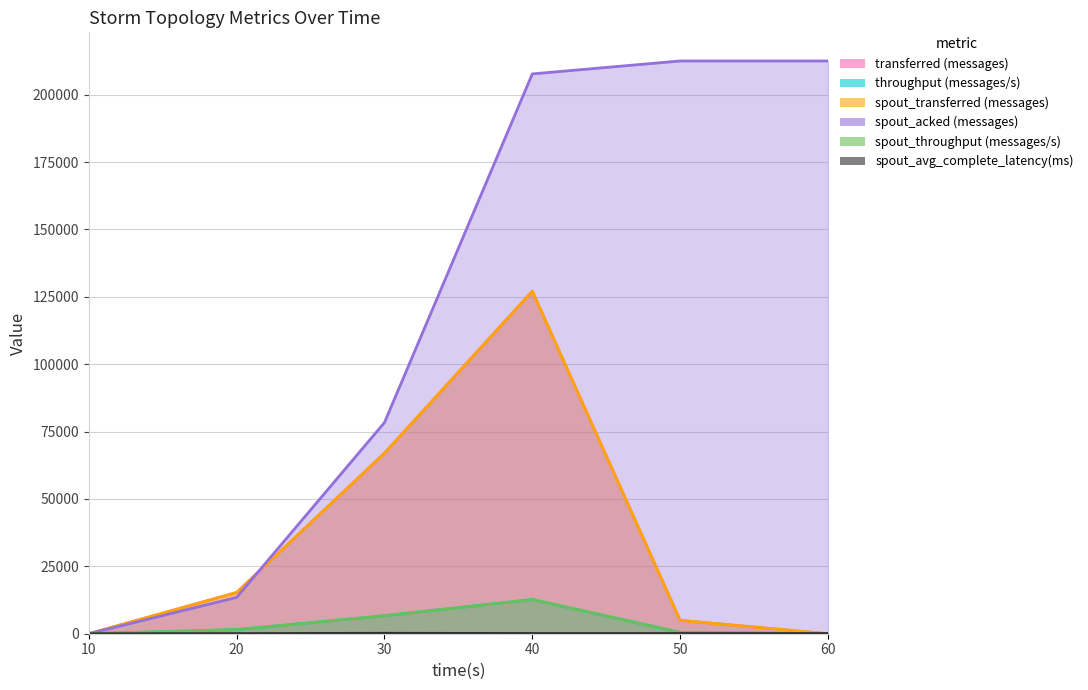

The throughput (messages/s) series shows 1518.0 at 20. True or false?

True